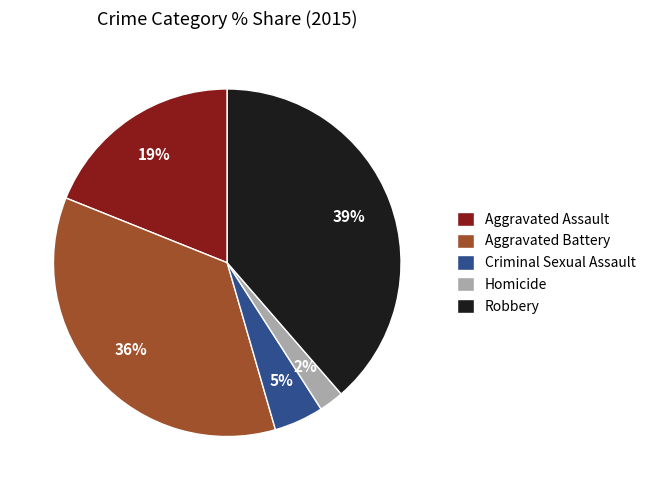

Count the number of slices in the pie.

5